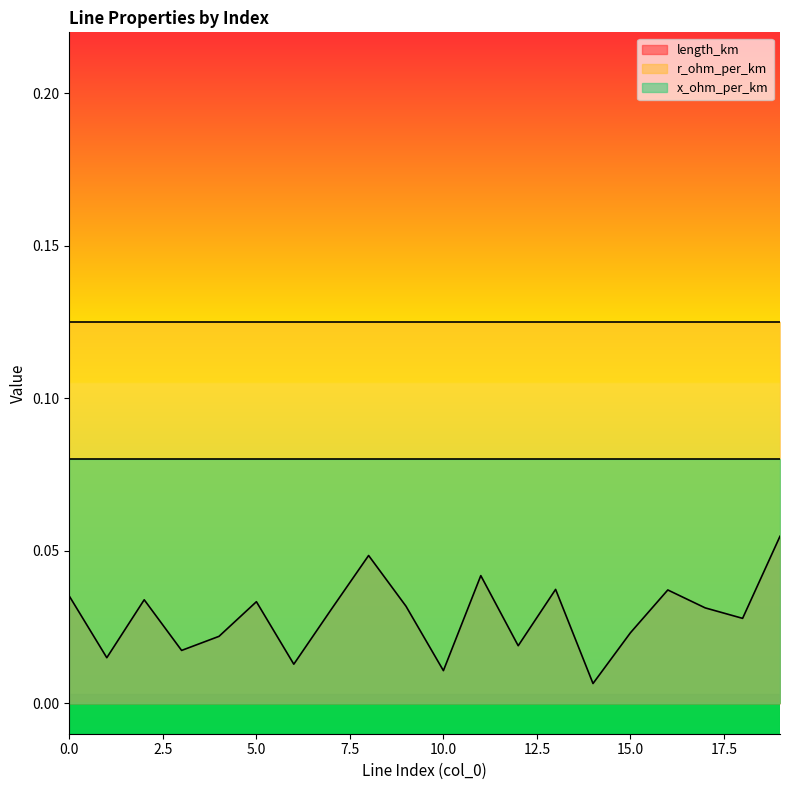

Which series has the largest total across all categories?

r_ohm_per_km